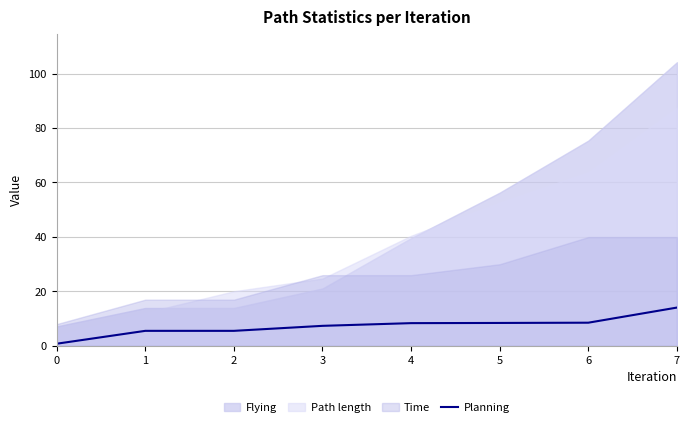

What is the difference between the maximum and minimum values?

13.3